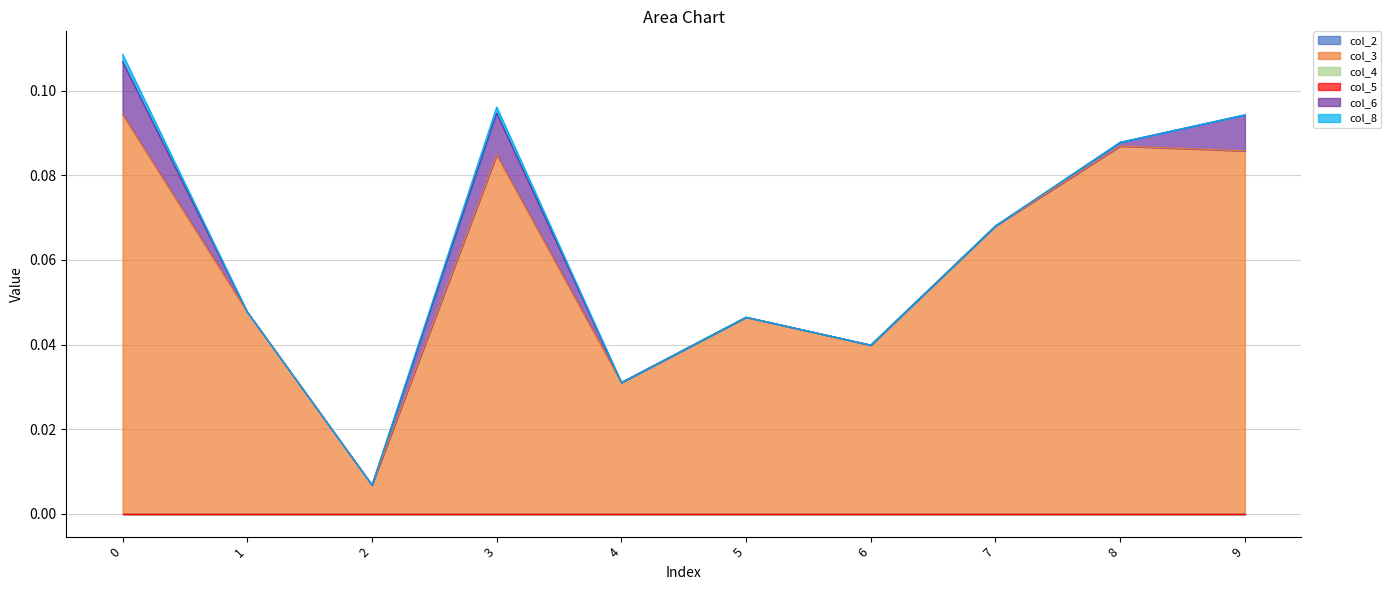

Is it true that col_6 equals 0.0 at 3?

True